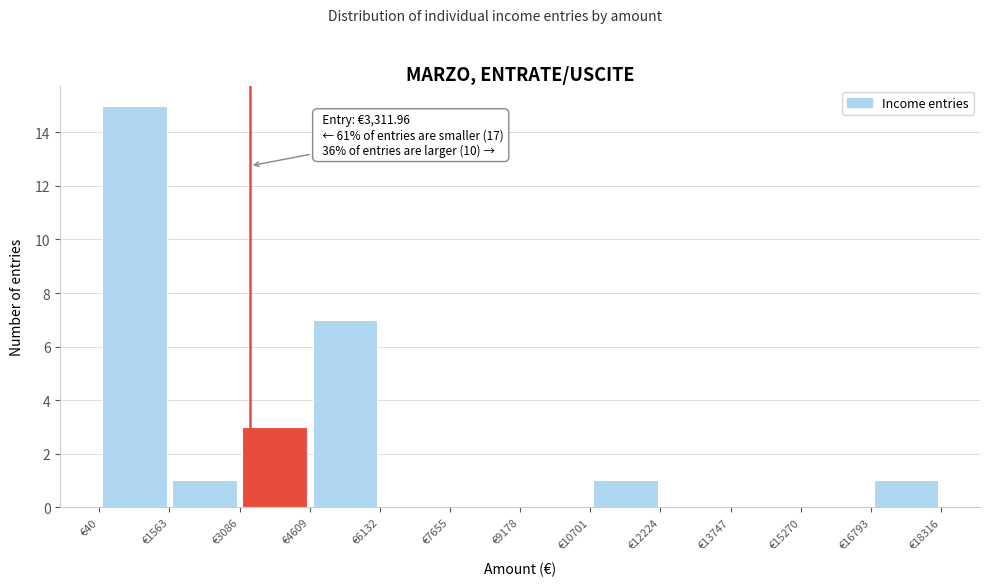

Which range on the x-axis has the tallest bar?

0 to 1600